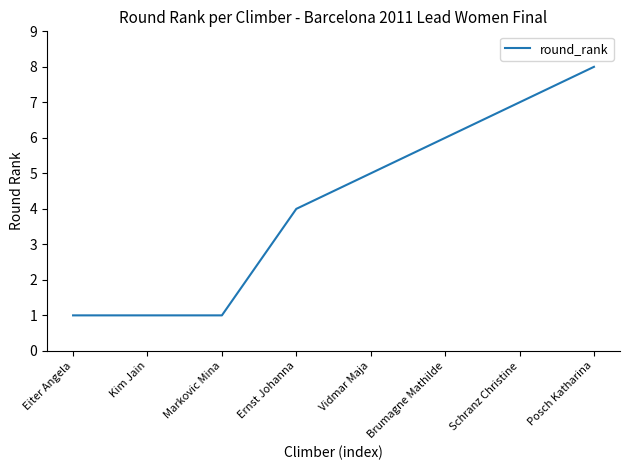

Reading left to right, list all the values displayed in this chart.

Eiter Angela=1	Kim Jain=1	Markovic Mina=1	Ernst Johanna=4	Vidmar Maja=5	Brumagne Mathilde=6	Schranz Christine=7	Posch Katharina=8